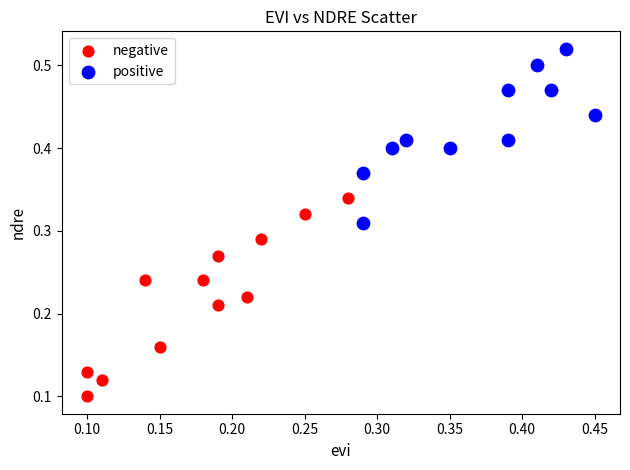

Which series has the widest spread of Y values?

negative